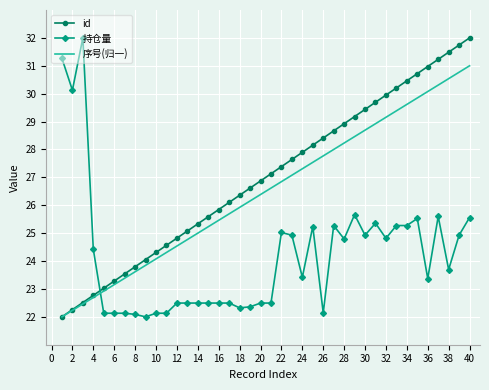

List the series in order of their overall mean, lowest first.

持仓量, 序号(归一), id